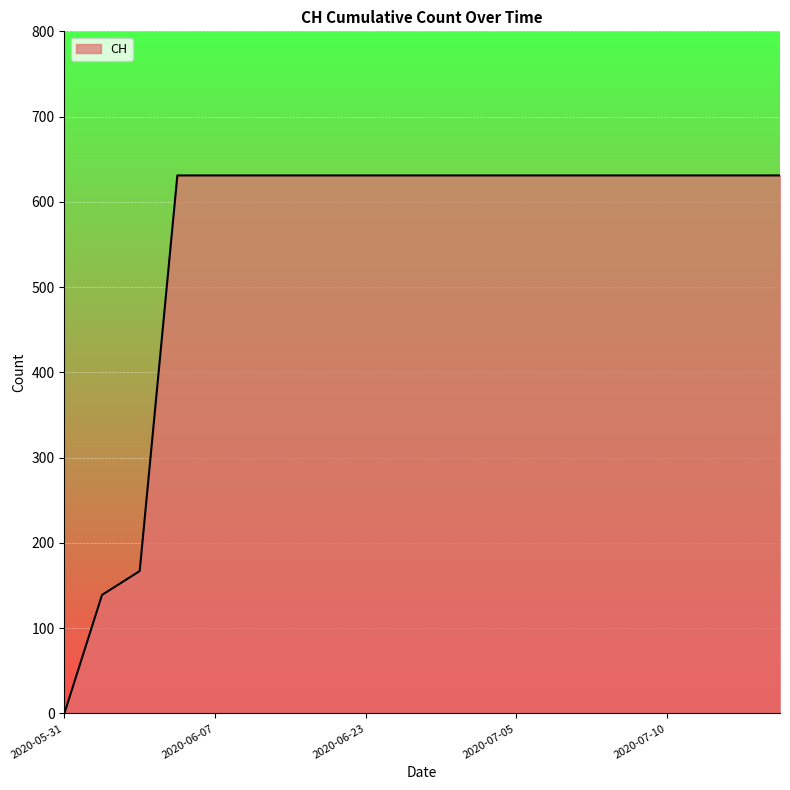

What is the greatest value displayed?

631